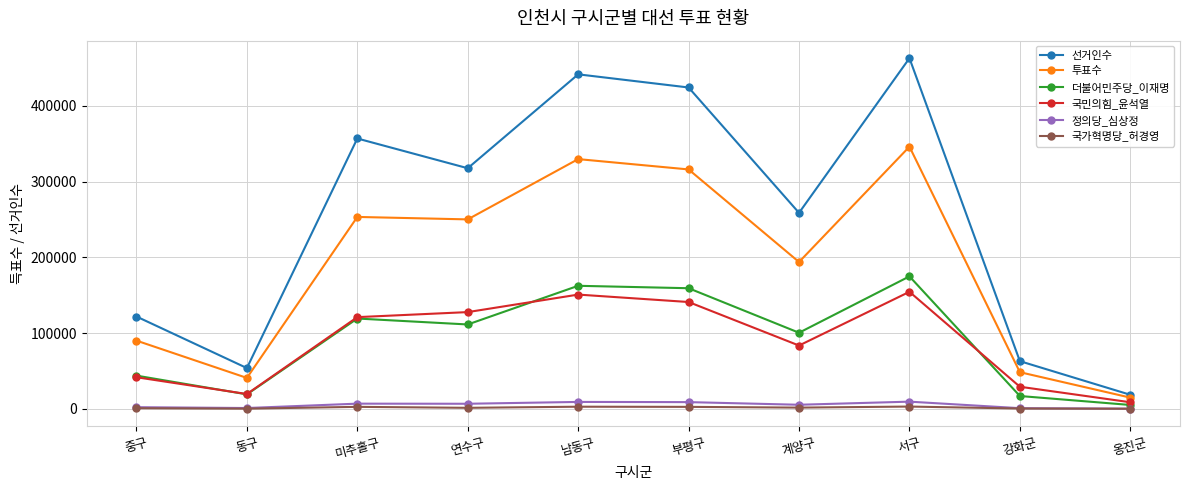

What is the label of the 6th point from the left?

부평구